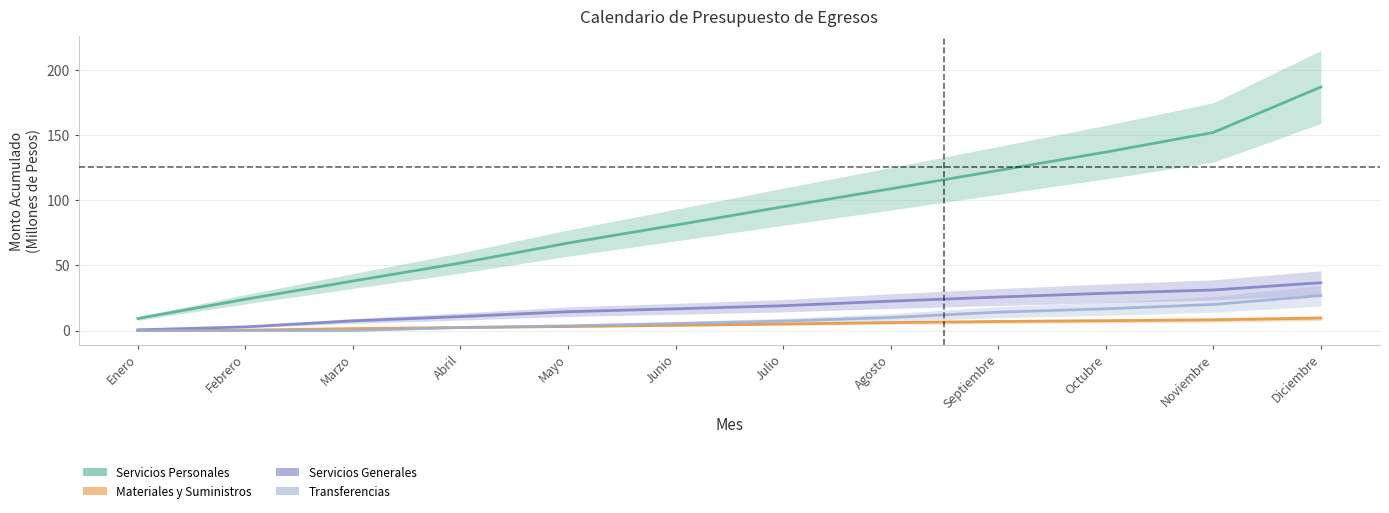

What is the total value across all series at Octubre?

190.1